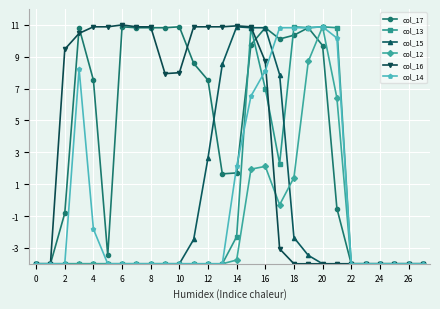

What is the smallest value displayed?

-4.0